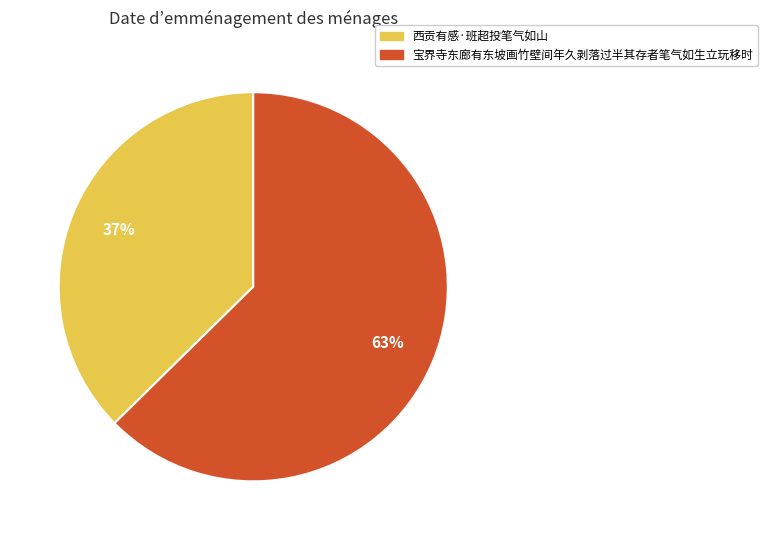

Which slice is the smallest?

西贡有感·班超投笔气如山